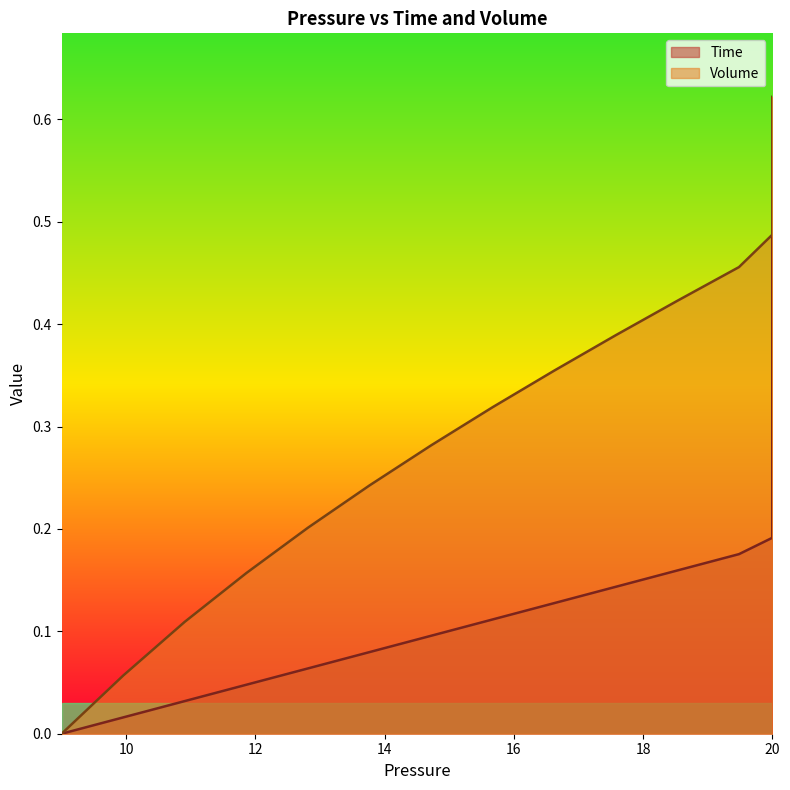

Which series has the largest range (max minus min)?

Time